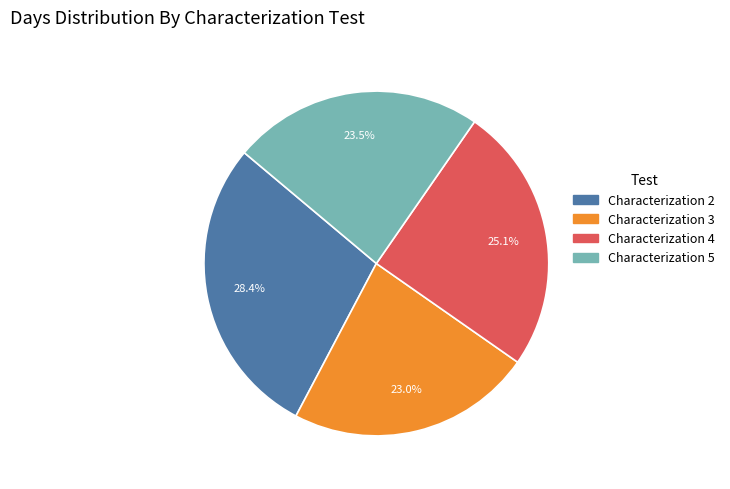

Is it true that Characterization 4 is 25% of the pie?

True